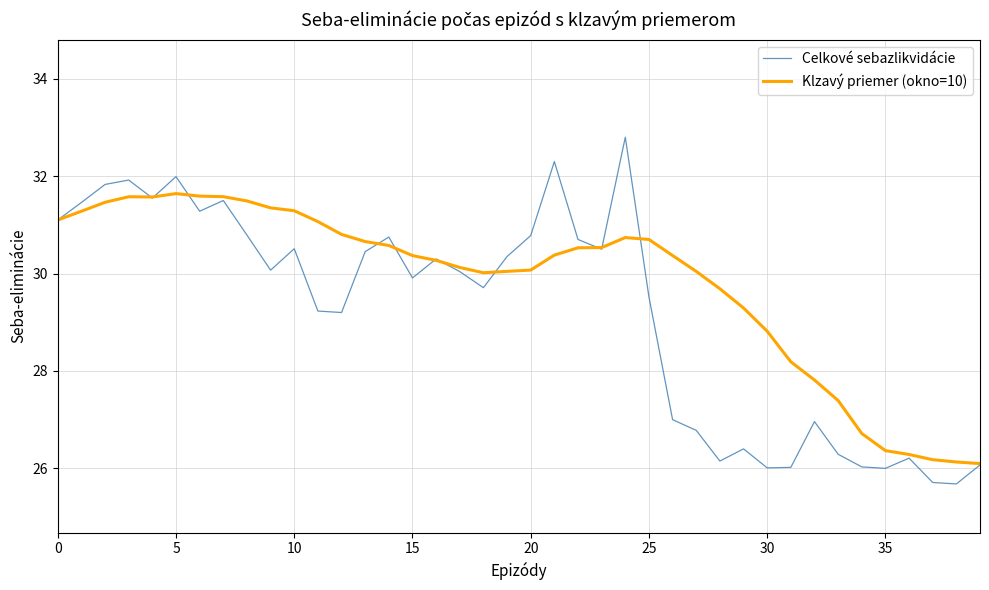

What is the minimum value shown in the chart?

25.7